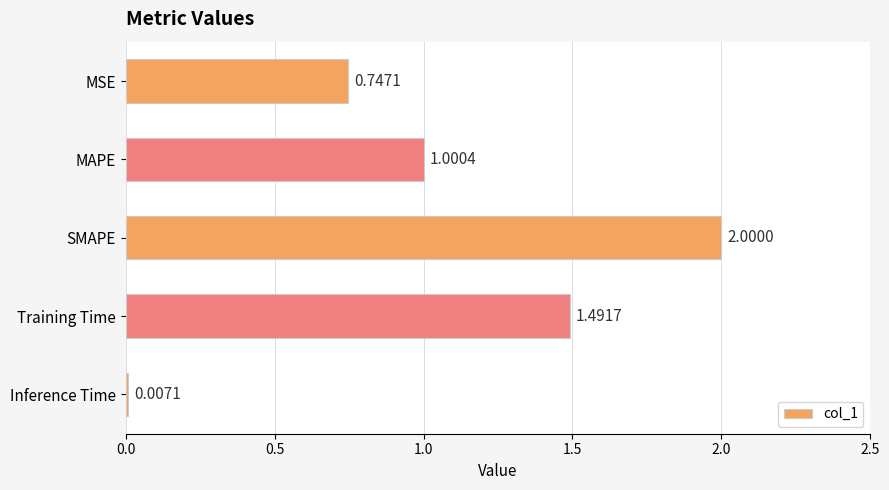

What is the ratio of the value at MSE to the value at SMAPE?

0.4